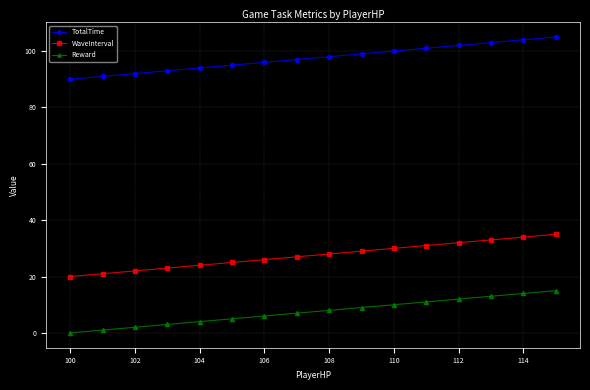

True or false: Reward has more than 0 points higher than both neighbors.

False